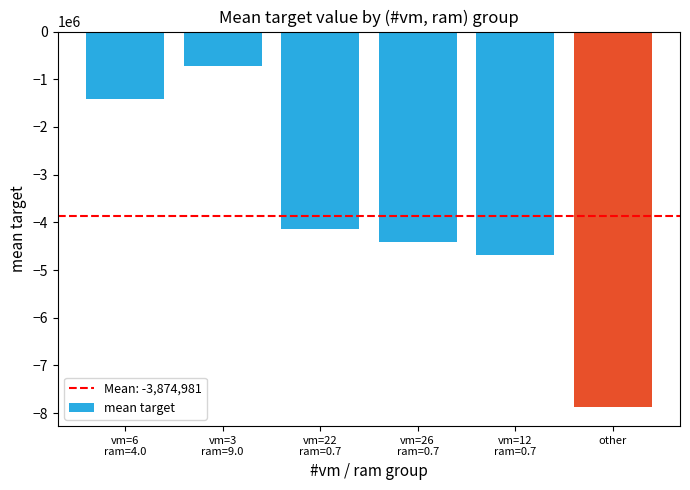

Rank the categories by value from lowest to highest.

other, vm=12
ram=0.7, vm=26
ram=0.7, vm=22
ram=0.7, vm=6
ram=4.0, vm=3
ram=9.0